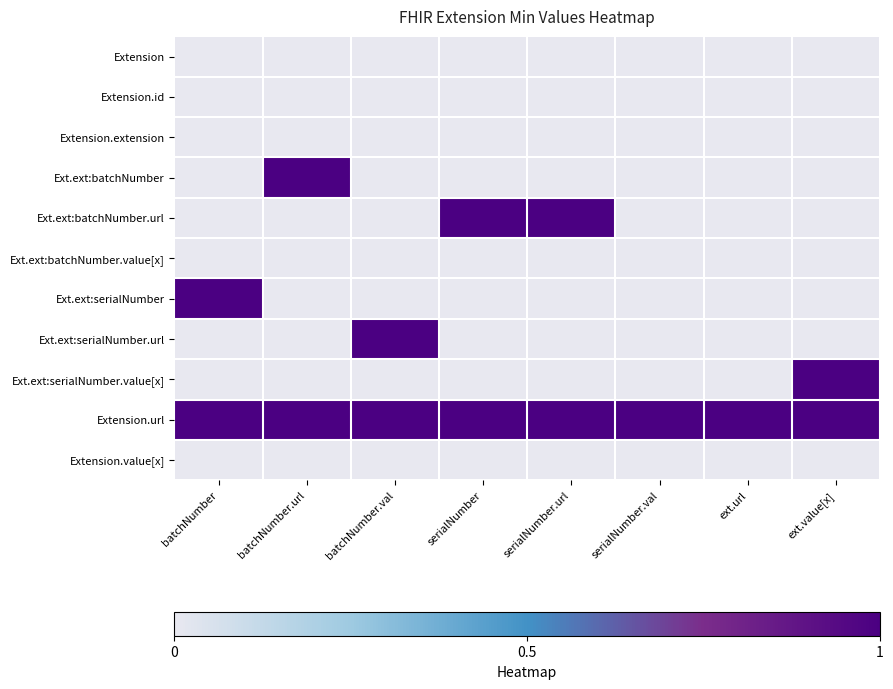

What is the total value across all series at batchNumber.val?

2